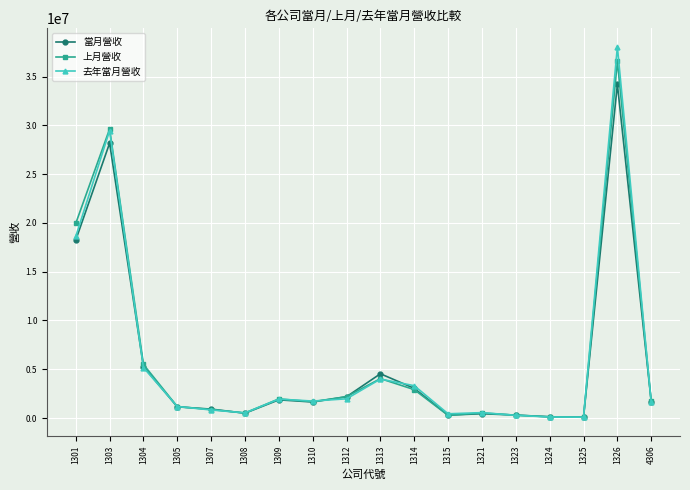

In 去年當月營收, how many points are higher than both neighbors (excluding endpoints)?

5